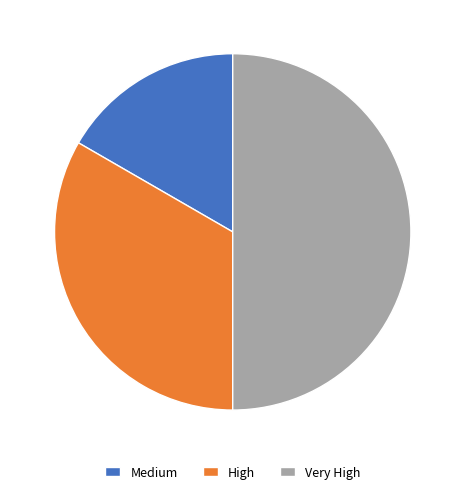

Approximately how many times larger is the value at High compared to Medium?

2.0